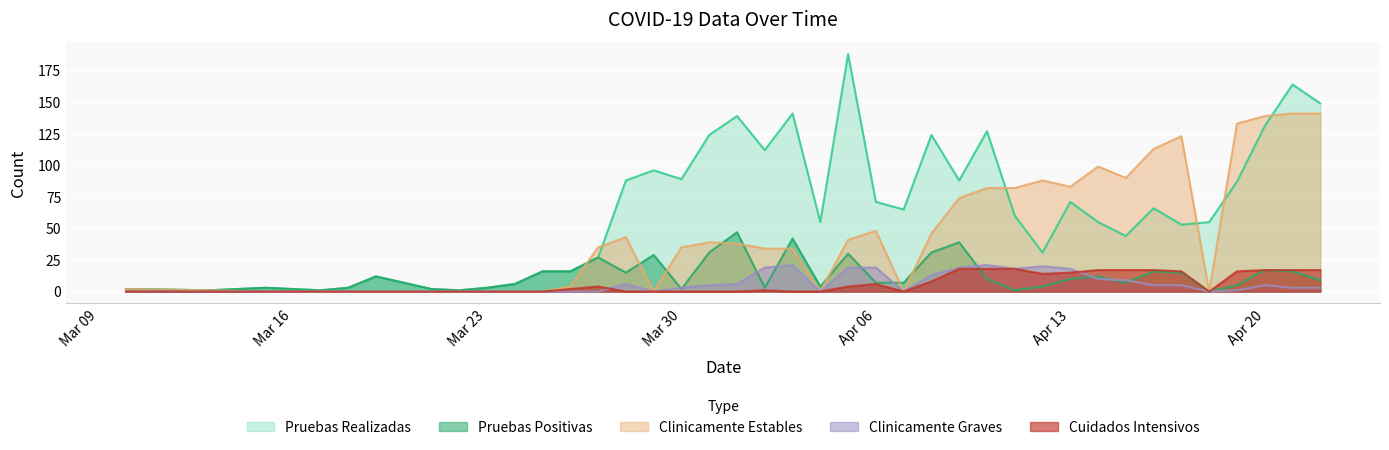

Between 2020-04-05 and 2020-04-01, which is larger?

2020-04-05